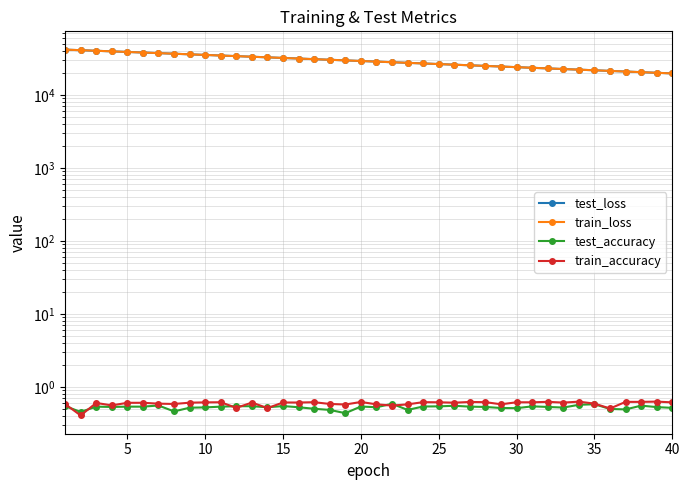

In train_accuracy, how many points are higher than both neighbors (excluding endpoints)?

13